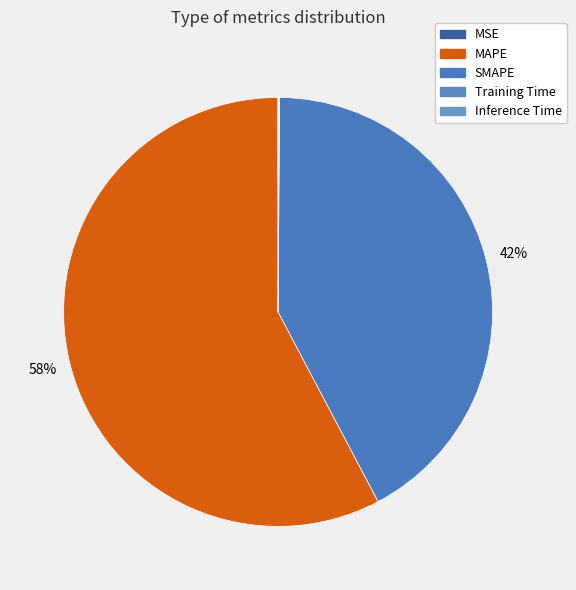

True or false: Inference Time accounts for 7% of the total.

False